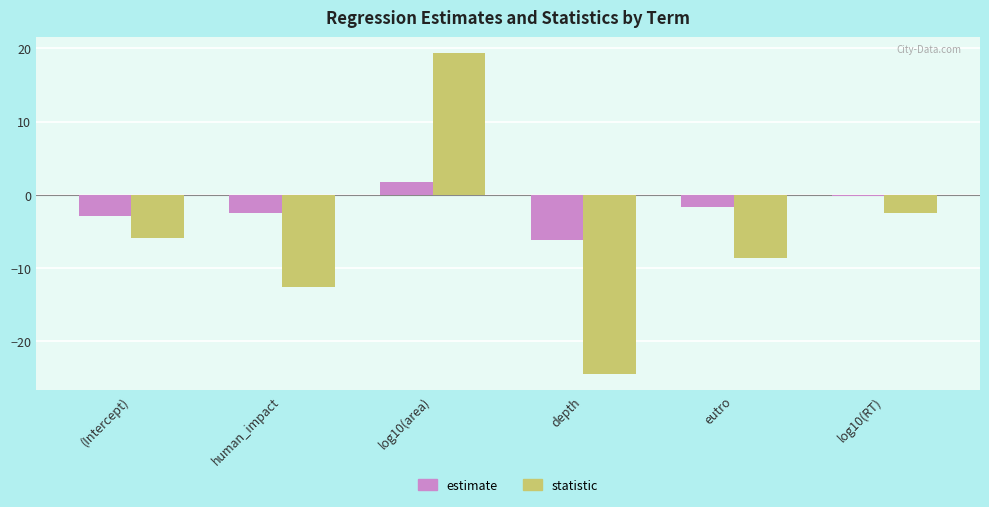

Count the number of data series in this chart.

2